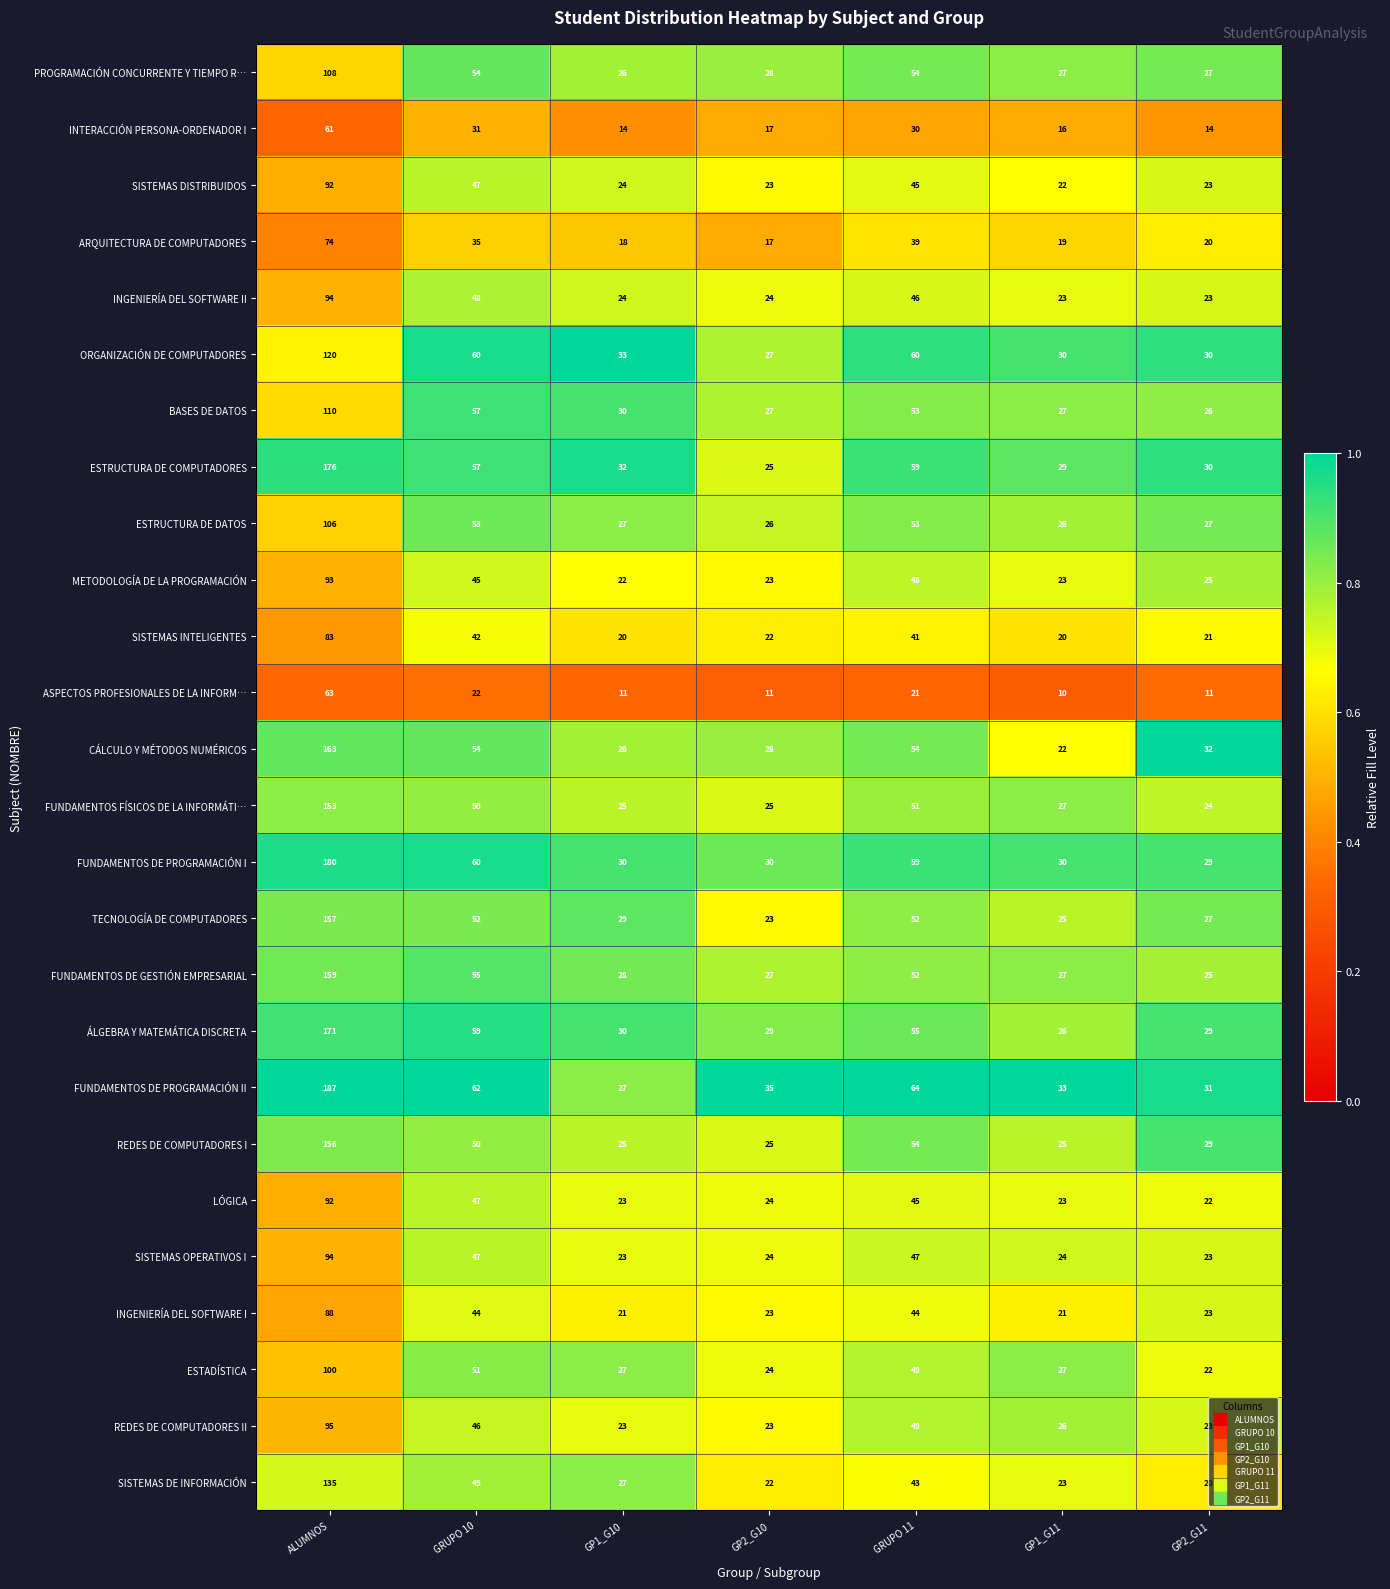

What is the minimum value shown in the chart?

10